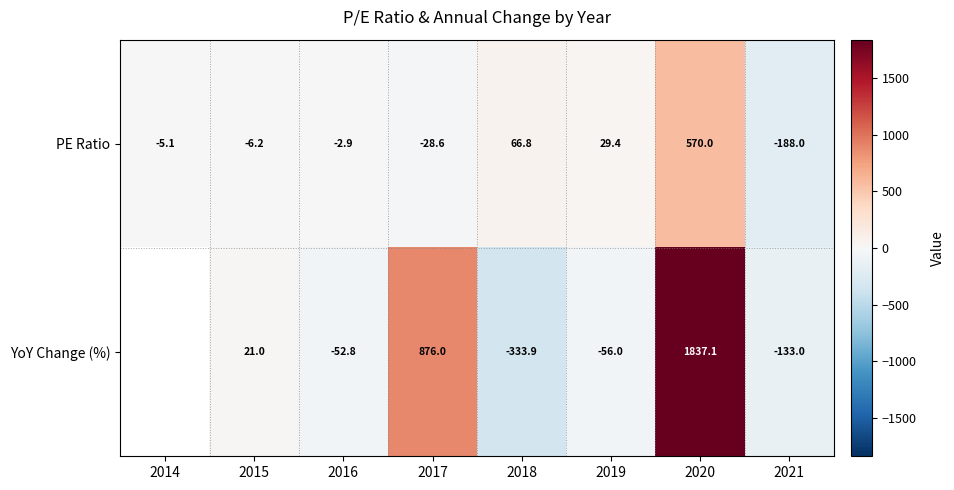

Is the value of YoY Change (%) at 2018 greater than the value of PE Ratio at 2018?

No